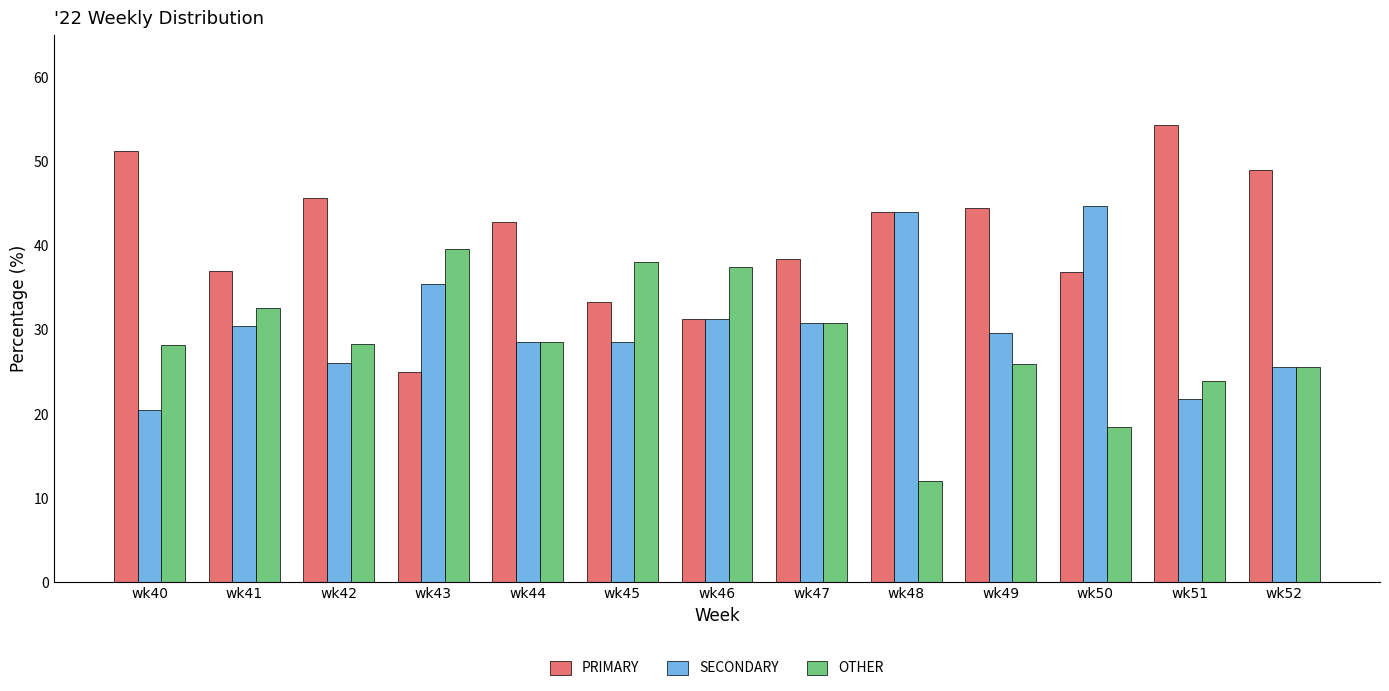

List the series in order of their peak value, lowest first.

OTHER, SECONDARY, PRIMARY